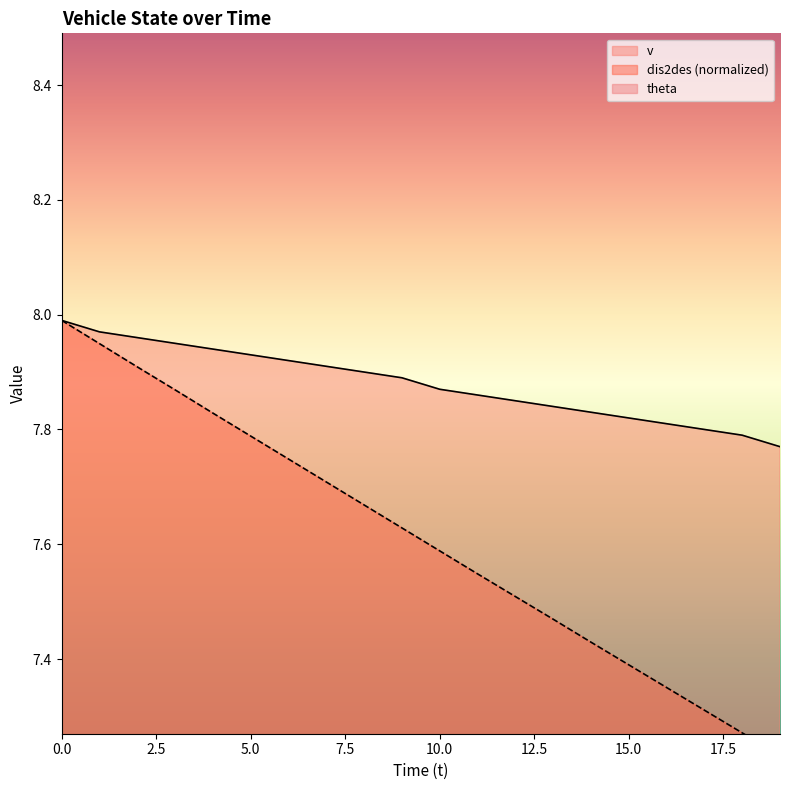

Which series has the largest total across all categories?

v